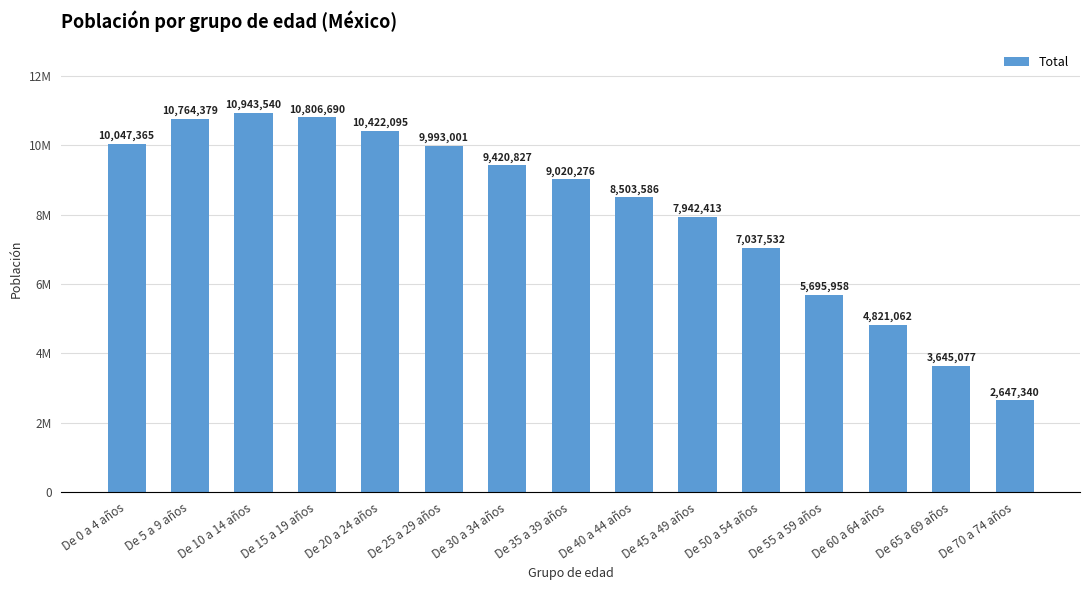

Are the bars horizontal?

No